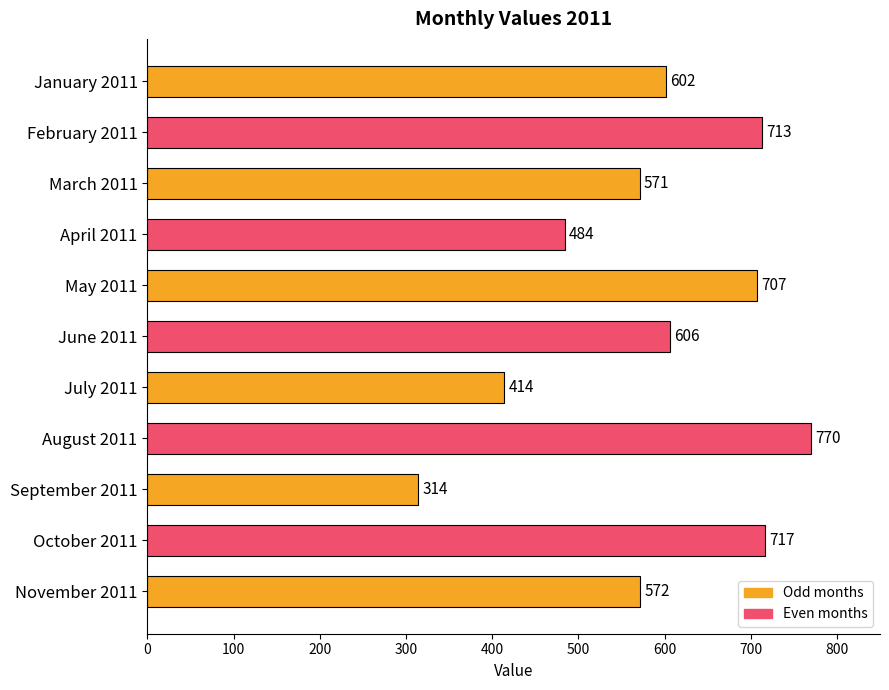

What value does the data have at June 2011, to the nearest 10?

610